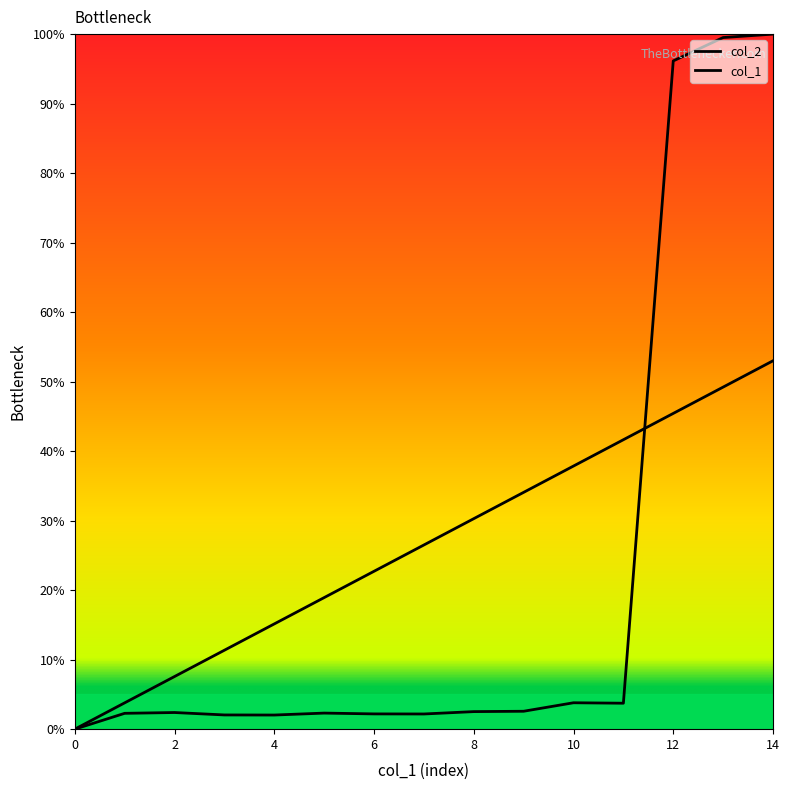

How many lines are shown in the chart?

2